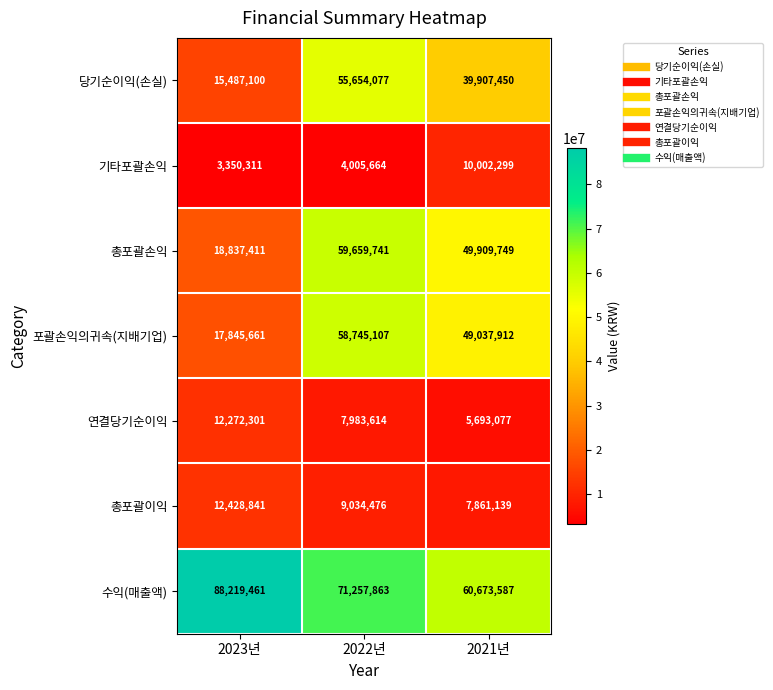

Which series has the largest total across all categories?

수익(매출액)